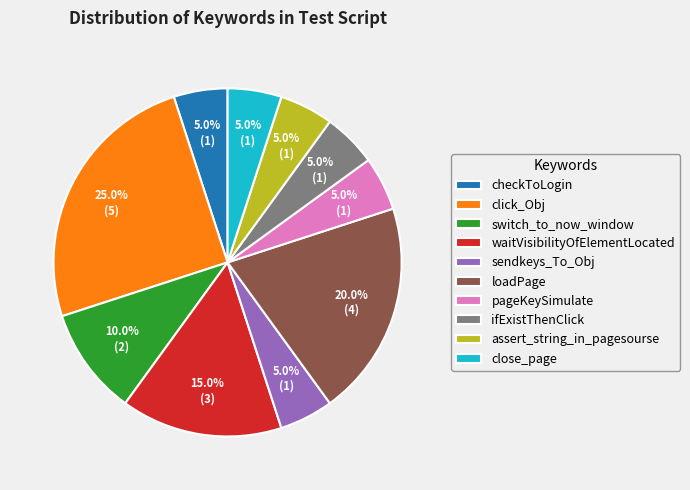

What is the largest slice in the pie chart?

click_Obj